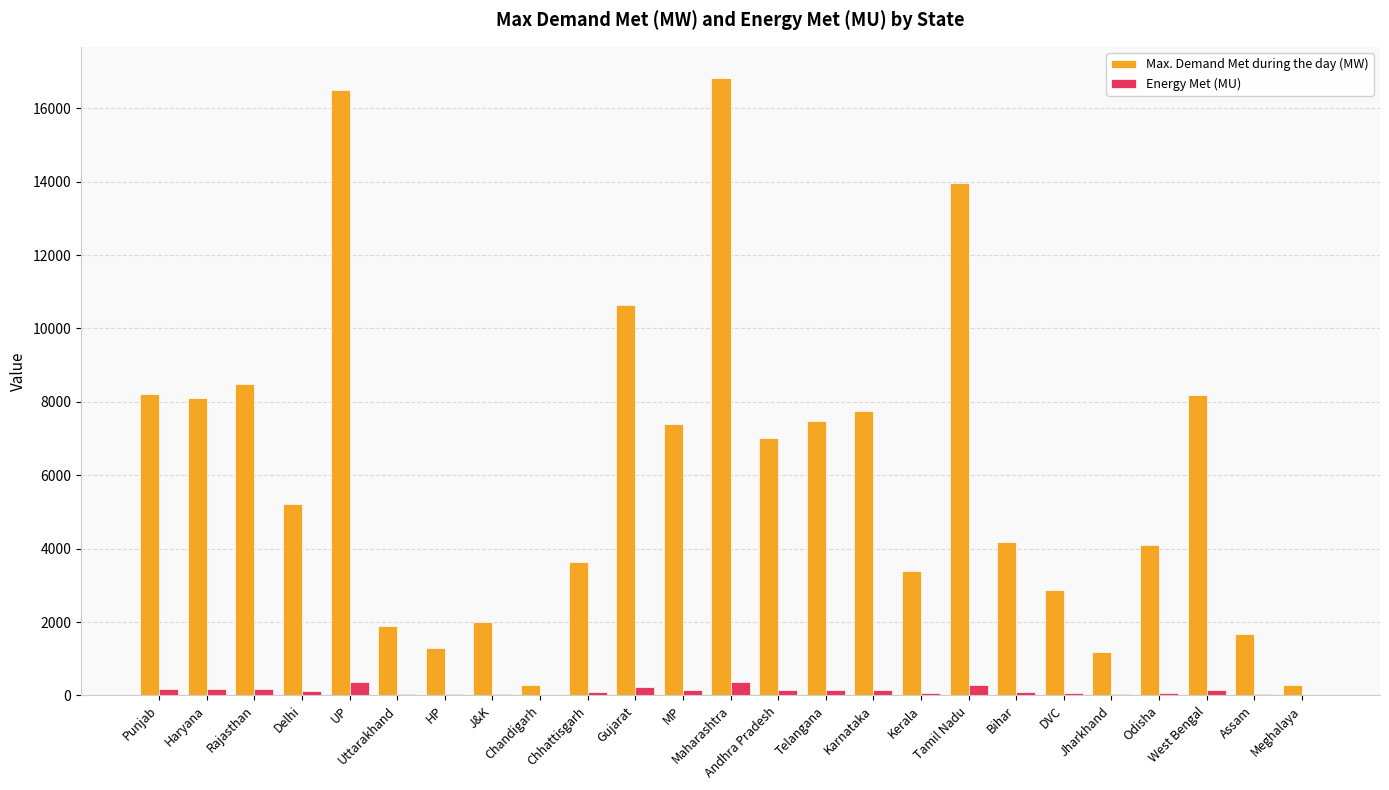

Which series has the largest total across all categories?

Max. Demand Met during the day (MW)